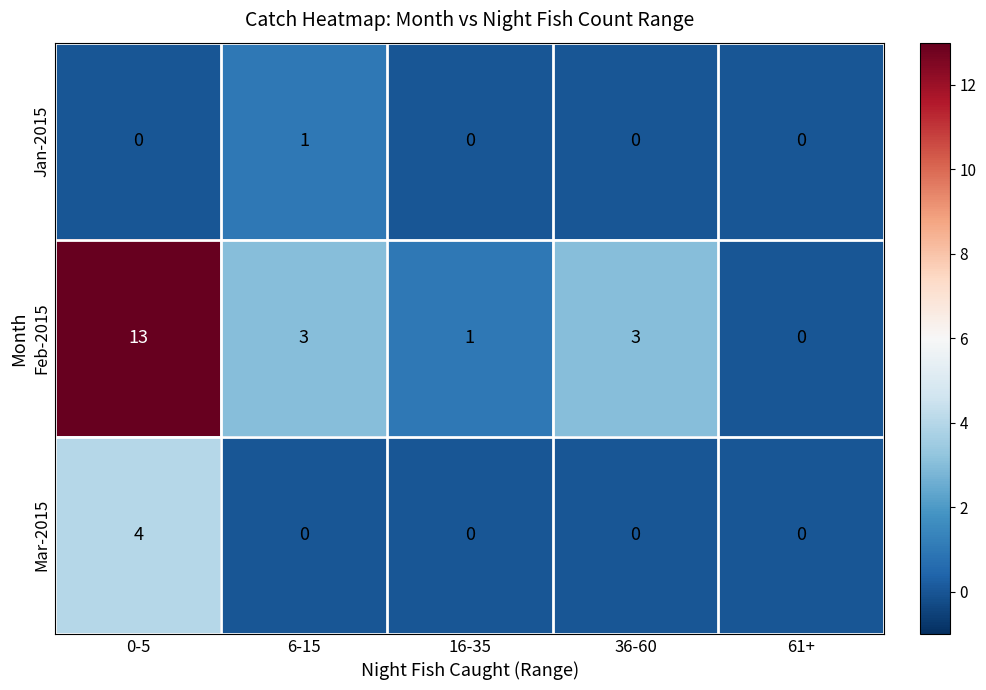

Which category has the highest value in the Mar-2015 series?

0-5